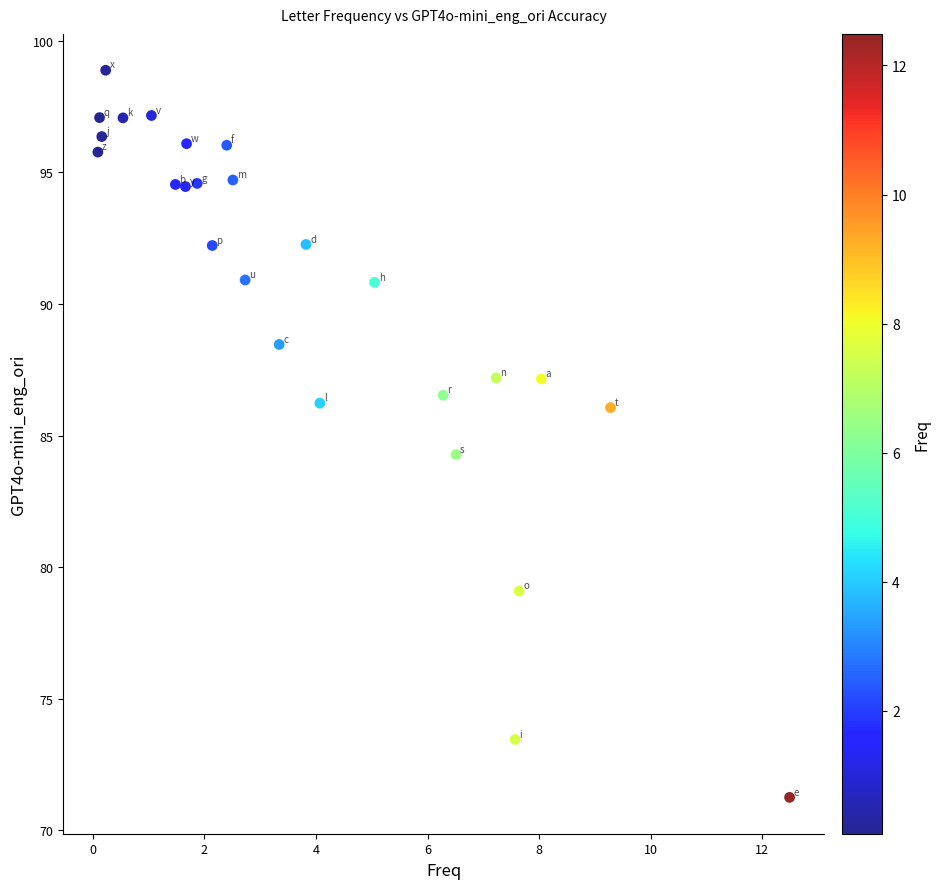

What Y value in the scatter plot is closest to 85?

84.3